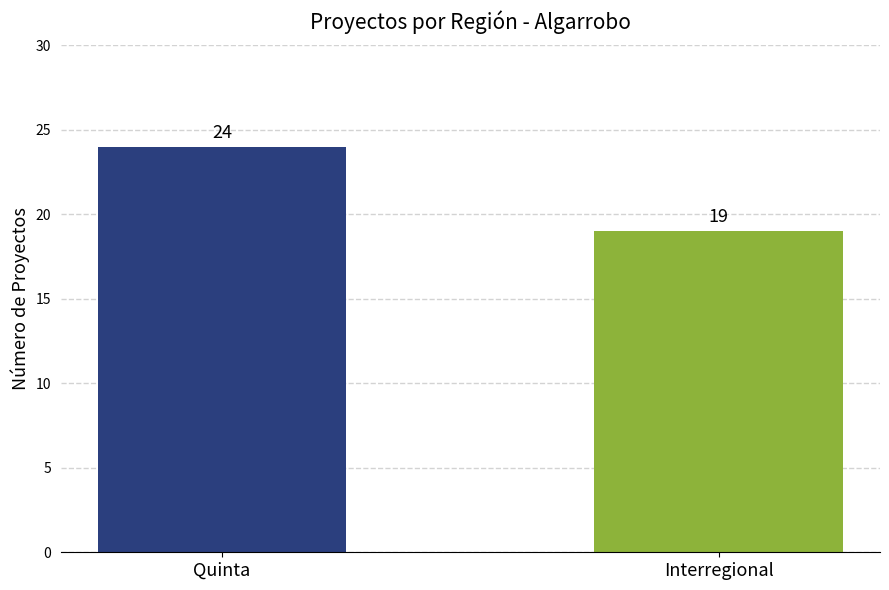

Where is the data nearest to the value 21?

Interregional